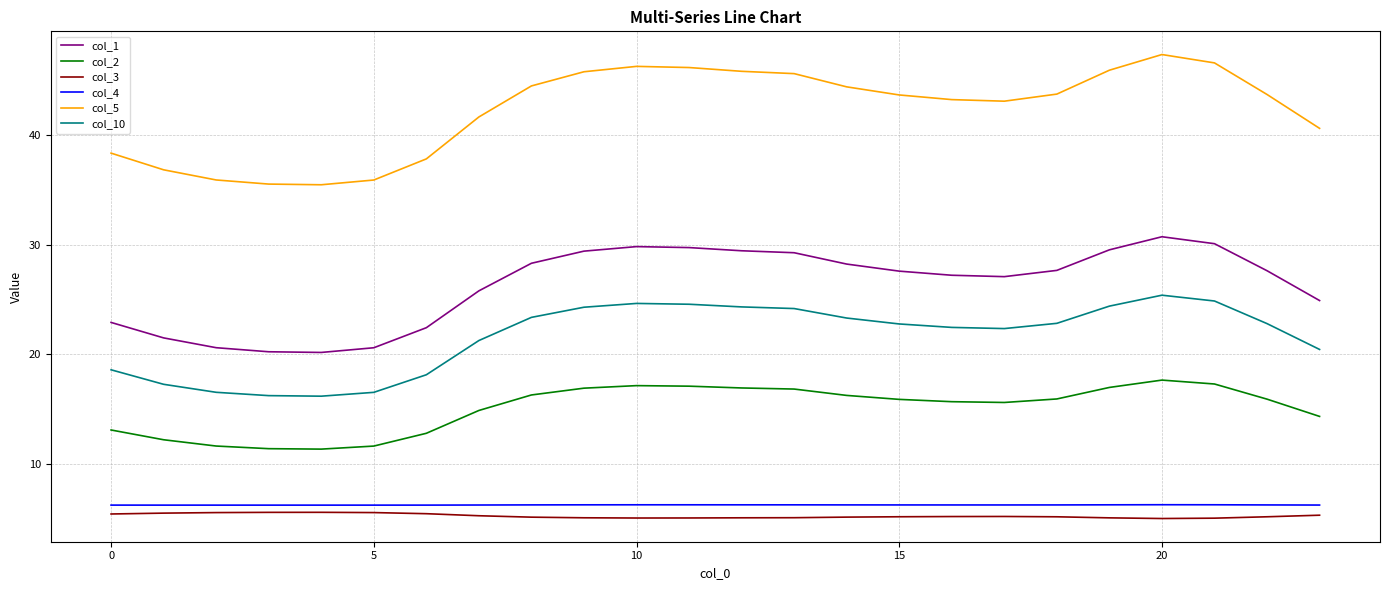

In col_3, how many points are lower than both neighbors (excluding endpoints)?

2